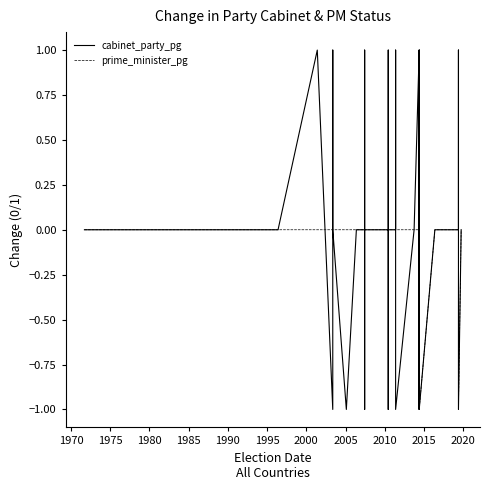

How many categories are shown in the chart?

40